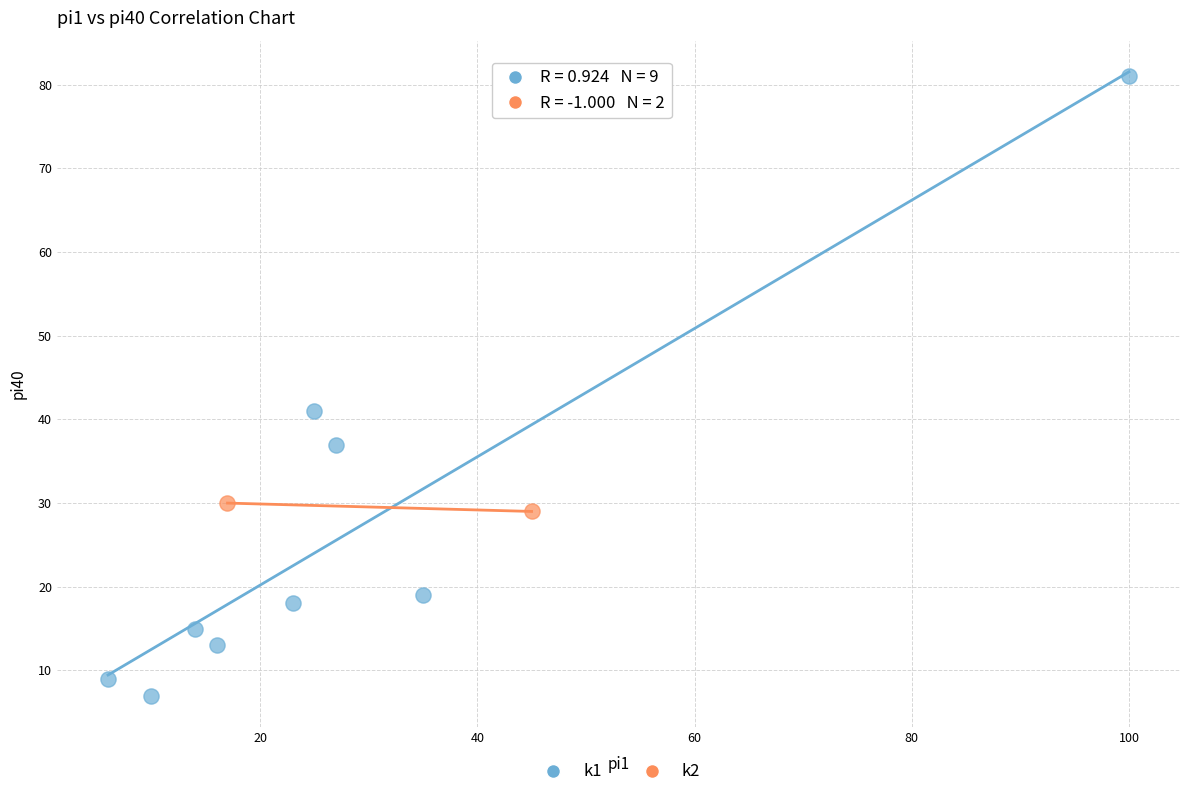

What are all the series names shown in the legend?

k1, k2